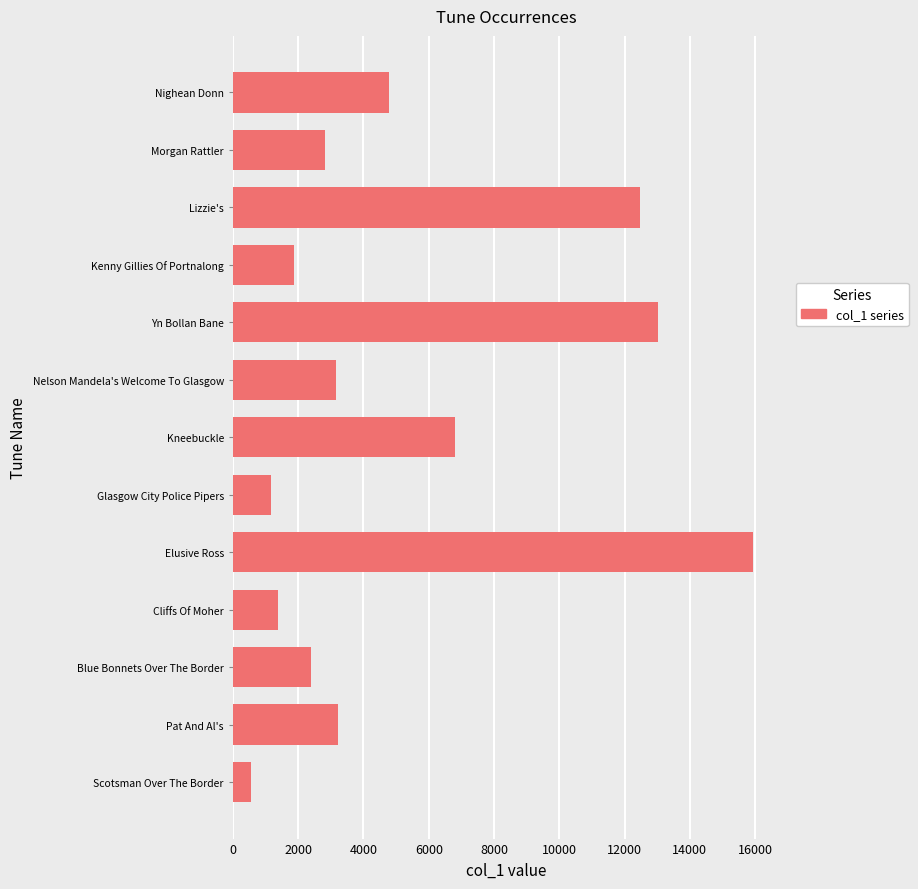

How many bars are there in total?

13